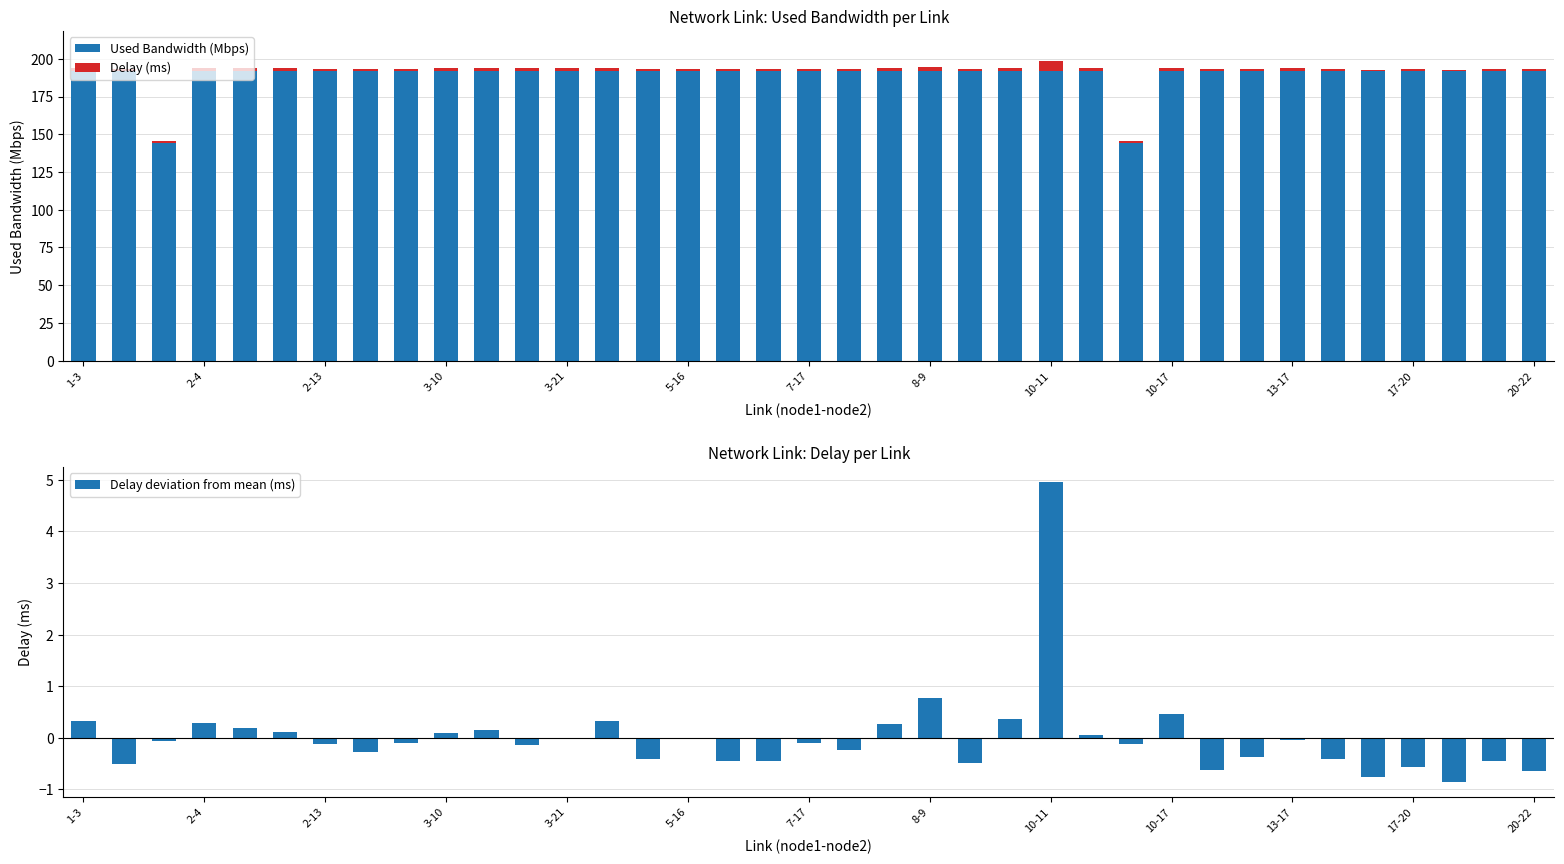

What is the smallest value displayed?

-0.9